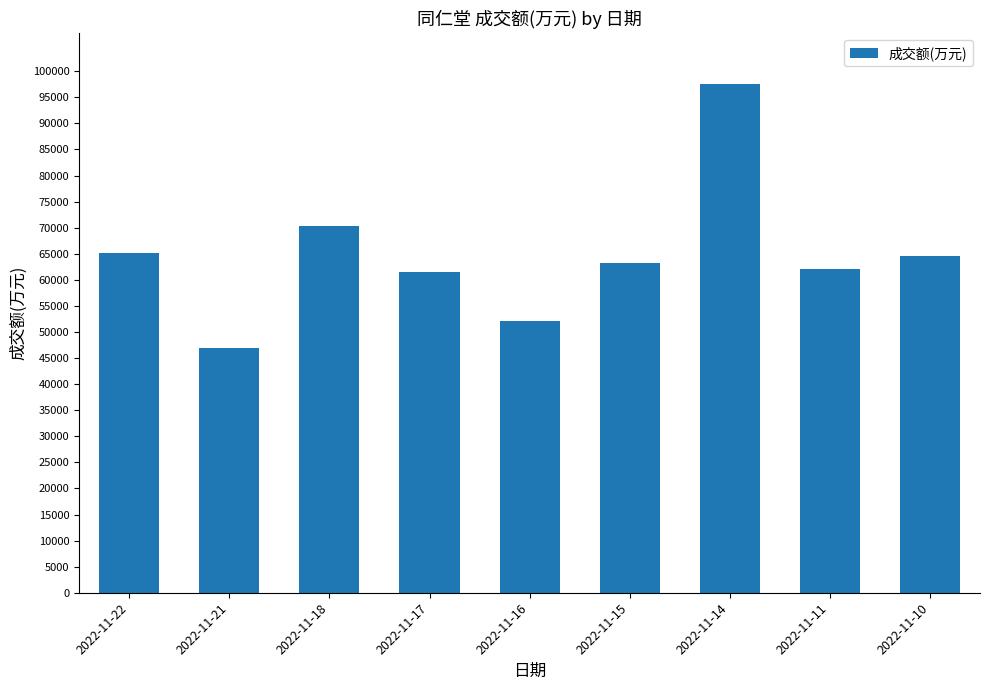

What is the value of the 2nd bar from the left?

46872